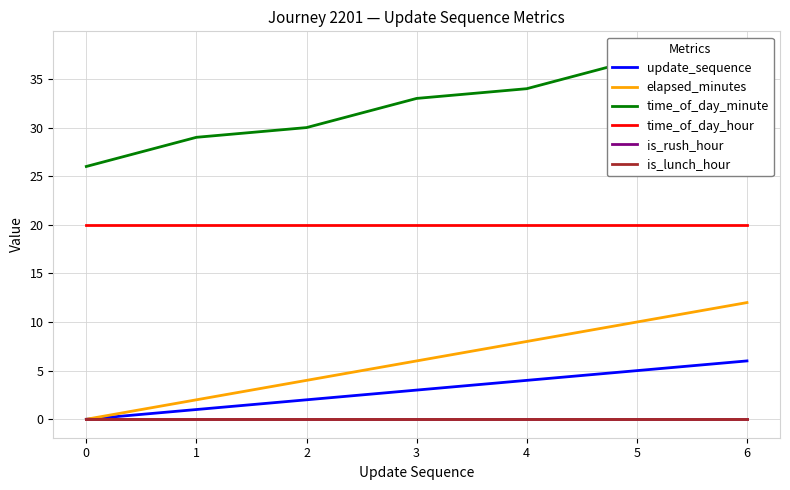

Reading left to right, transcribe all the data shown in this chart.

update_sequence: 0	1	2	3	4	5	6
elapsed_minutes: 0	2	4	6	8	10	12
time_of_day_minute: 26	29	30	33	34	37	38
time_of_day_hour: 20	20	20	20	20	20	20
is_rush_hour: 0	0	0	0	0	0	0
is_lunch_hour: 0	0	0	0	0	0	0